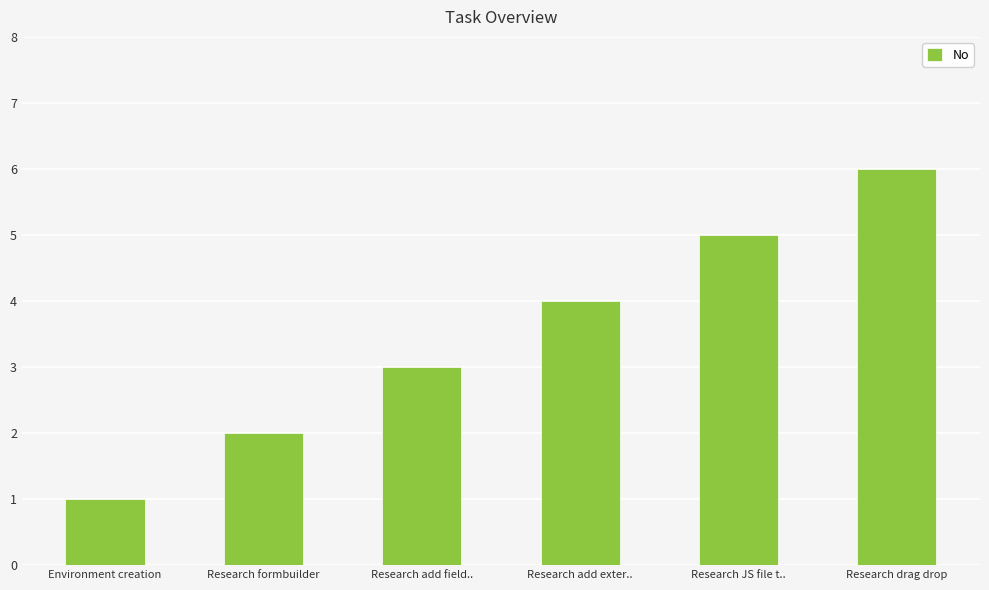

List the labels in order of value, smallest first.

Environment creation, Research formbuilder, Research add field.., Research add exter.., Research JS file t.., Research drag drop